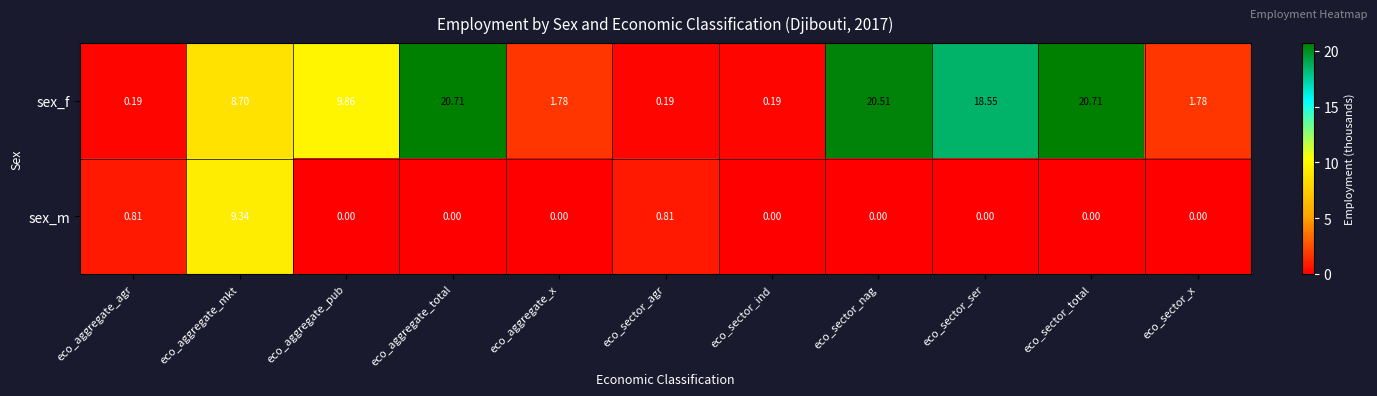

At which label is sex_f closest to 10?

eco_aggregate_pub